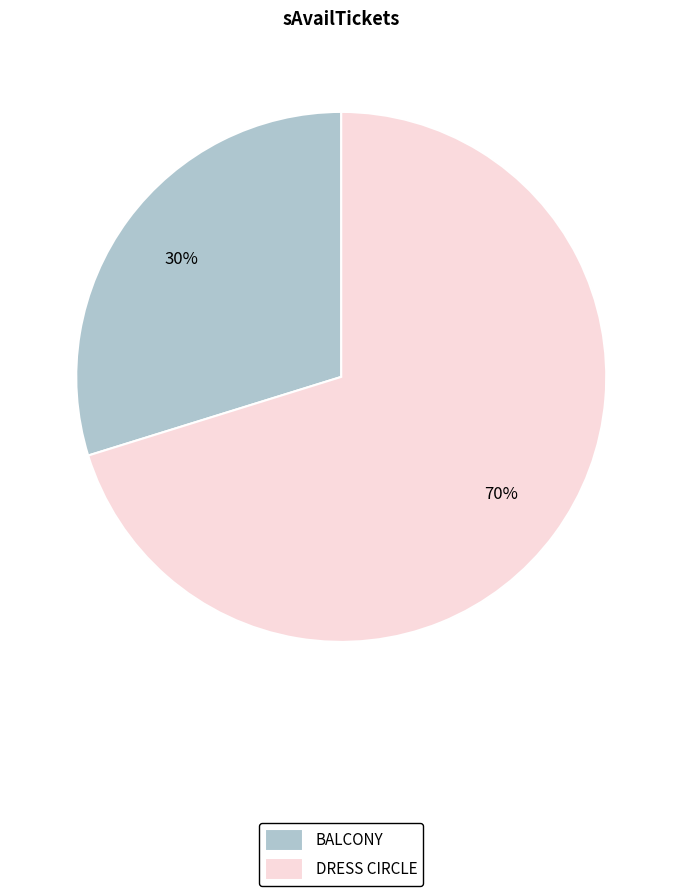

To the nearest percent, what is the average slice percentage?

50%